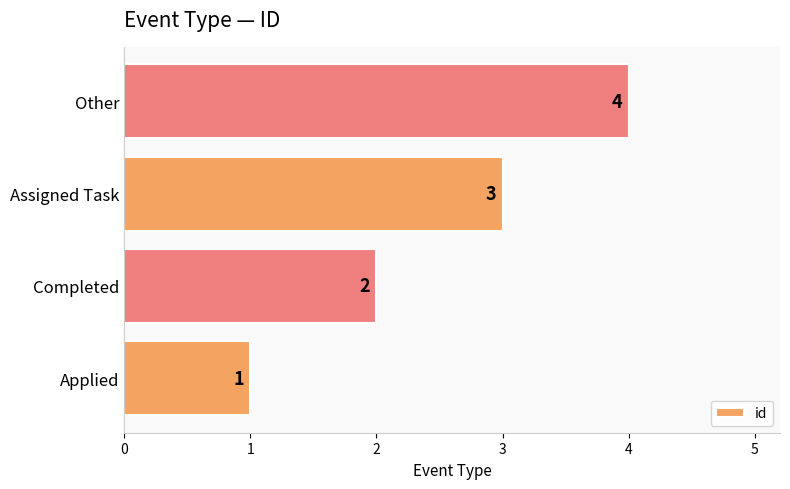

Read the value at Assigned Task.

3